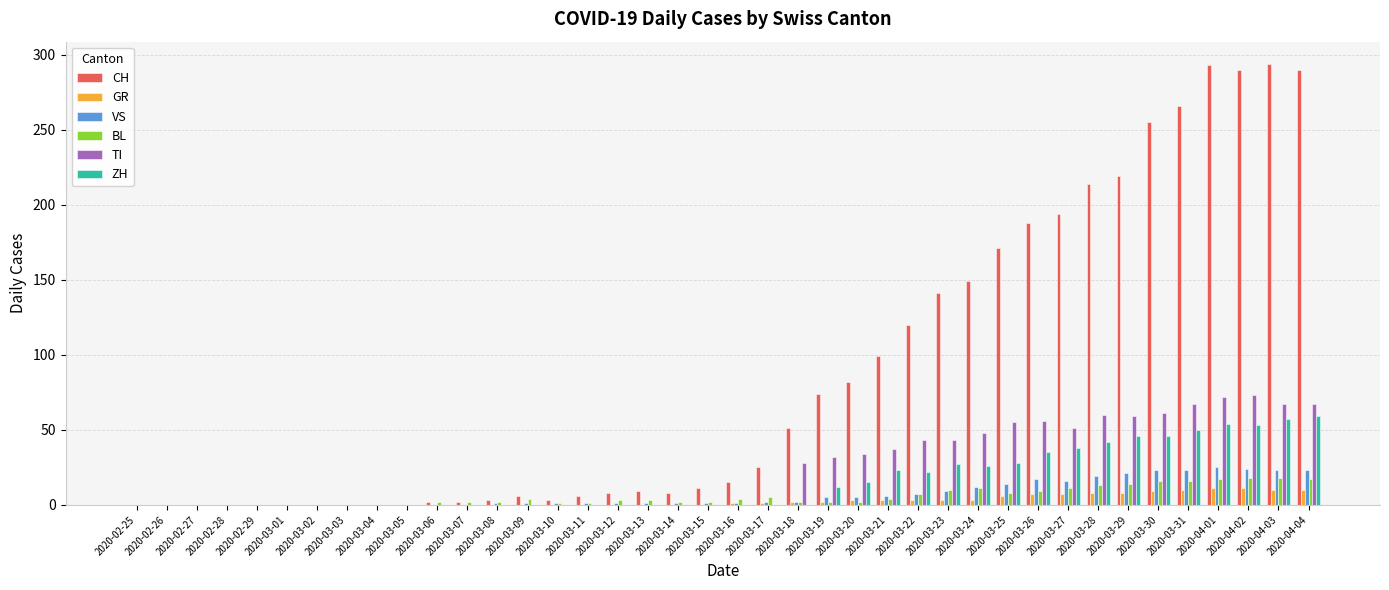

What are all the series names shown in the legend?

CH, GR, VS, BL, TI, ZH